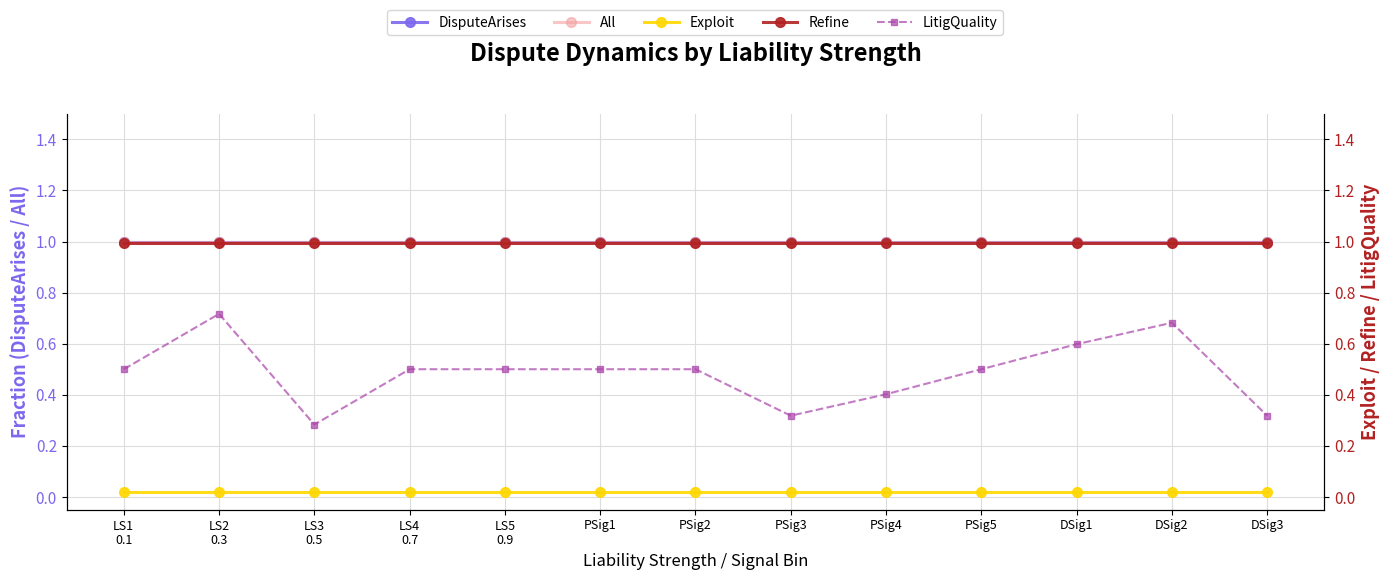

True or false: DisputeArises and All cross at least once.

False